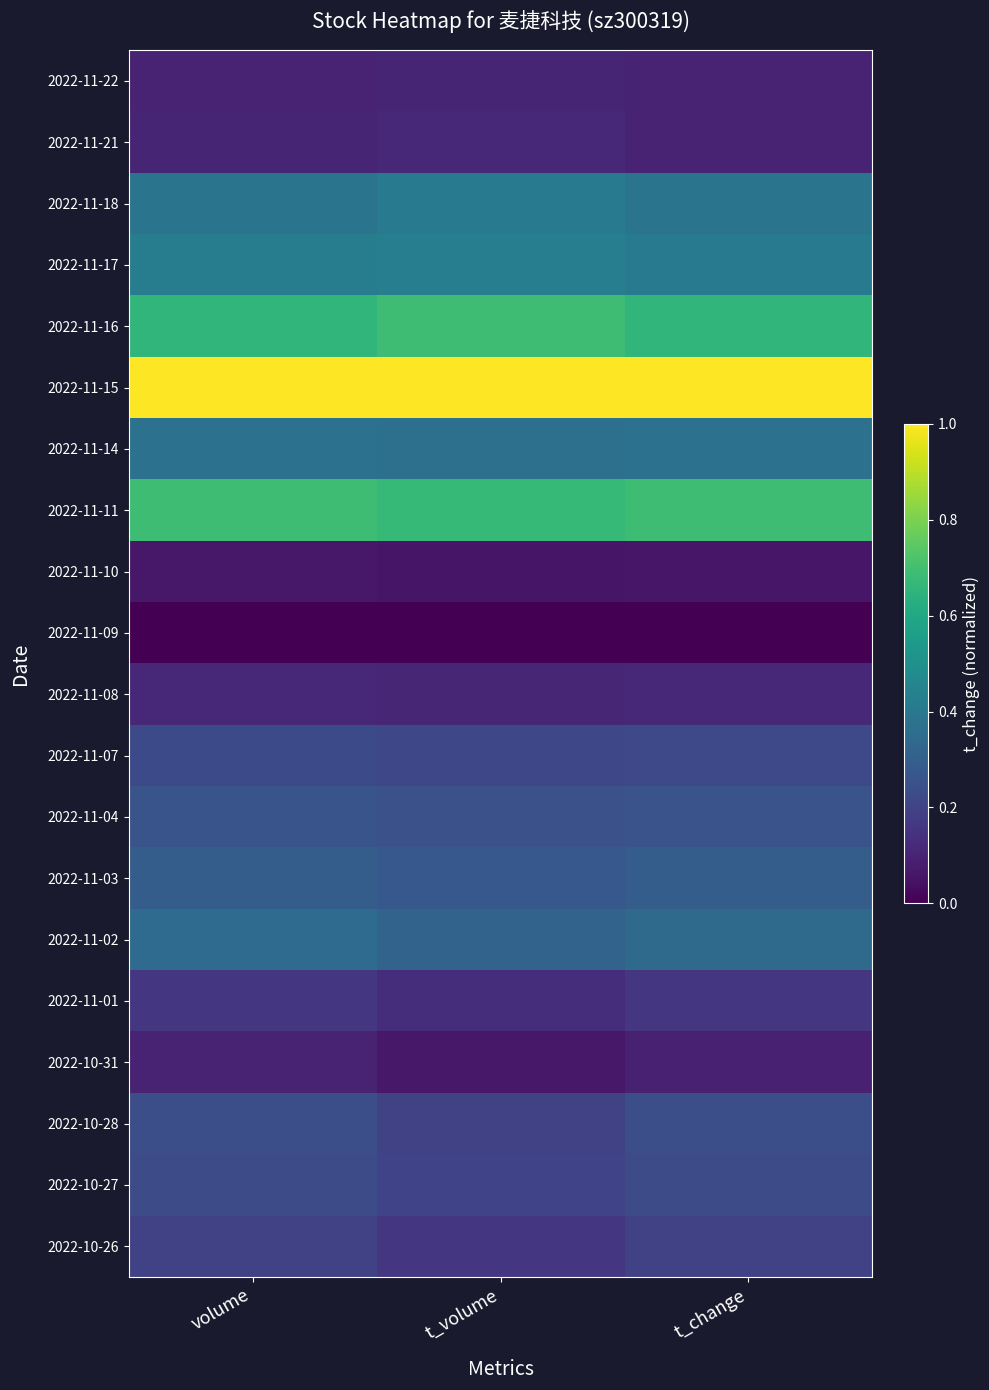

Which has a higher value, volume or t_change?

t_change